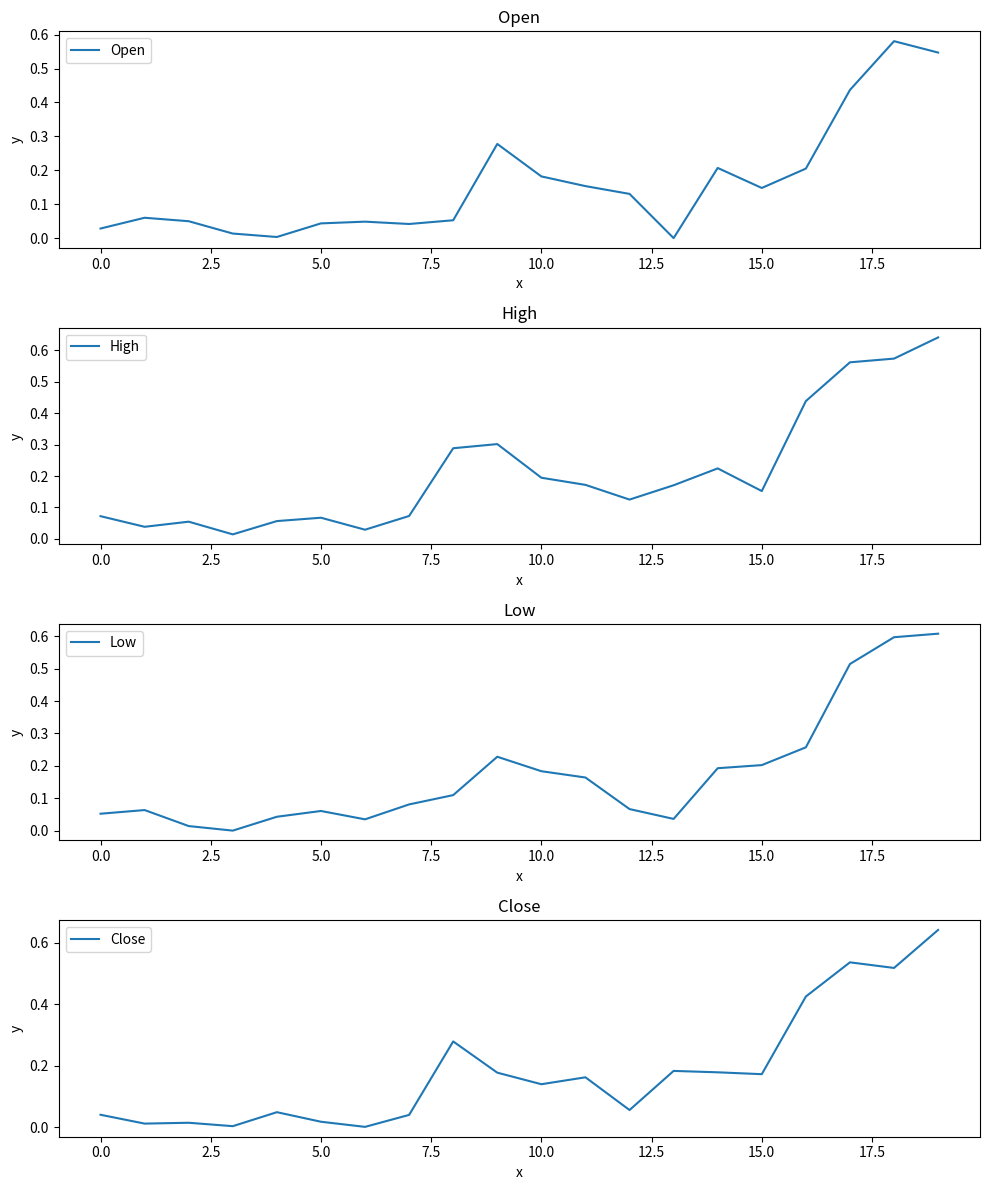

What position from the right is 2.5?

18